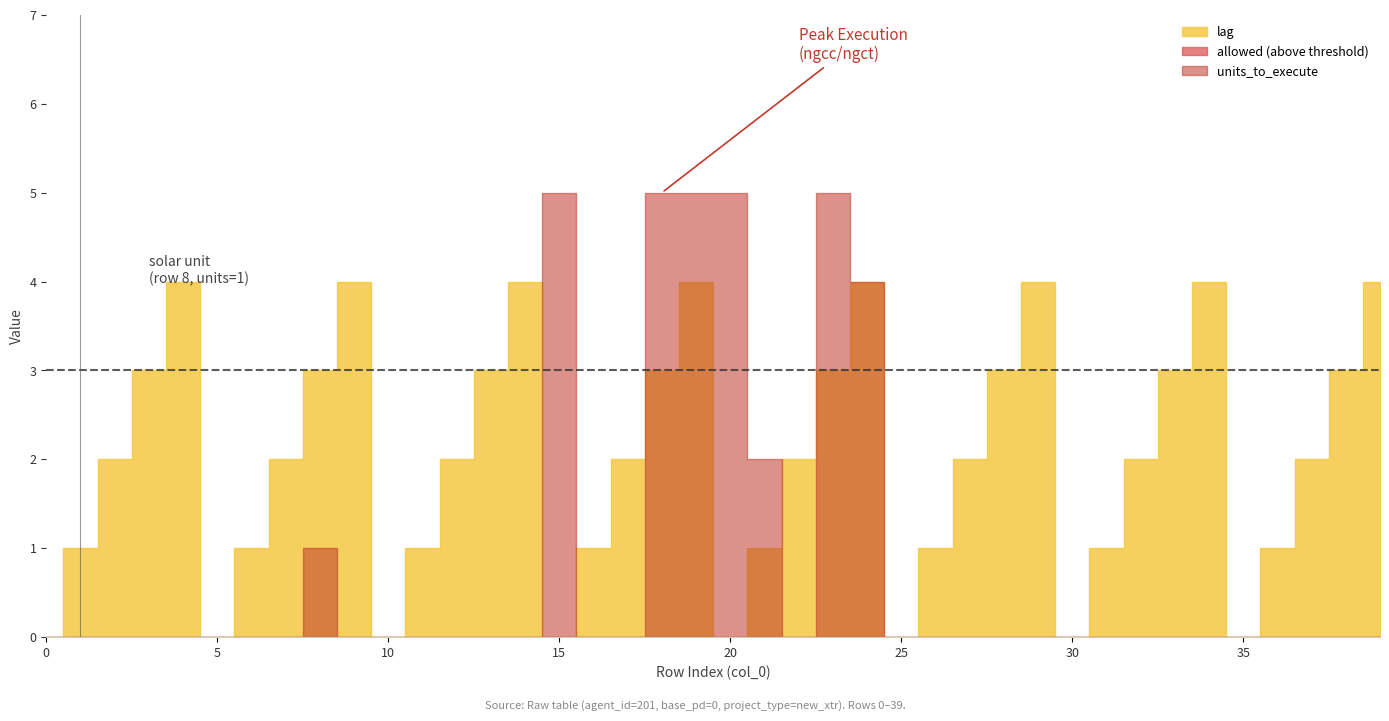

How many lines are shown in the chart?

3